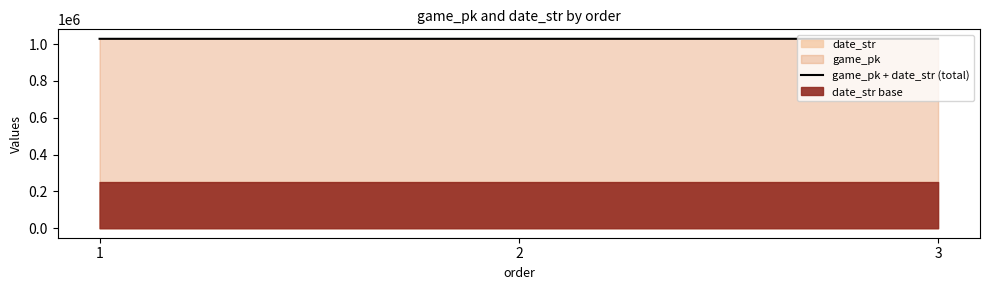

Count the values in the range 1028242 to 1028277.

3